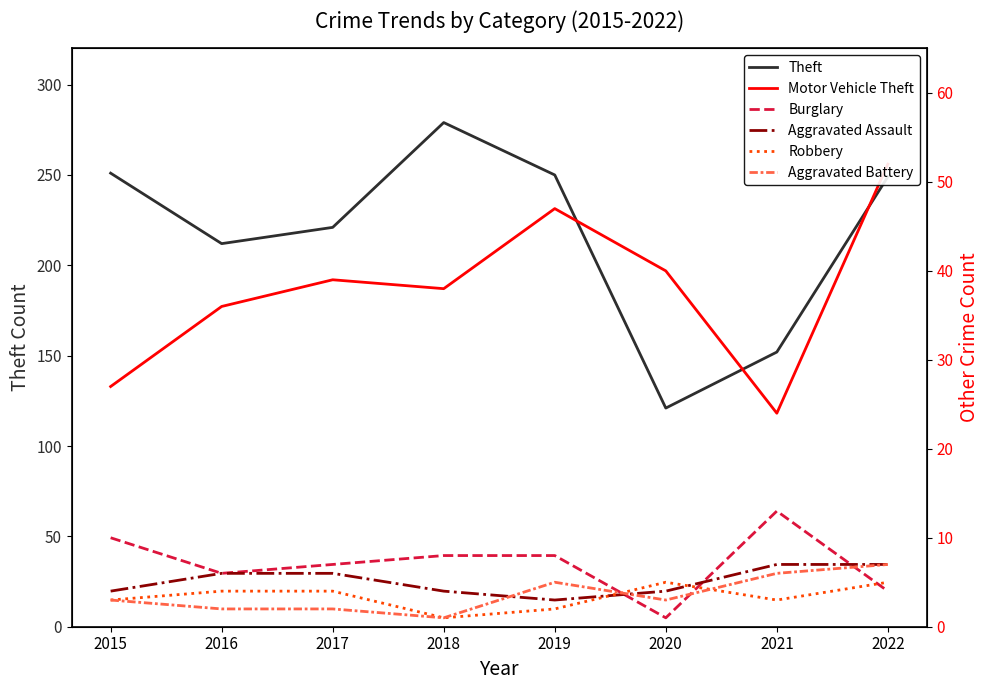

Where is Theft nearest to the value 200?

2016